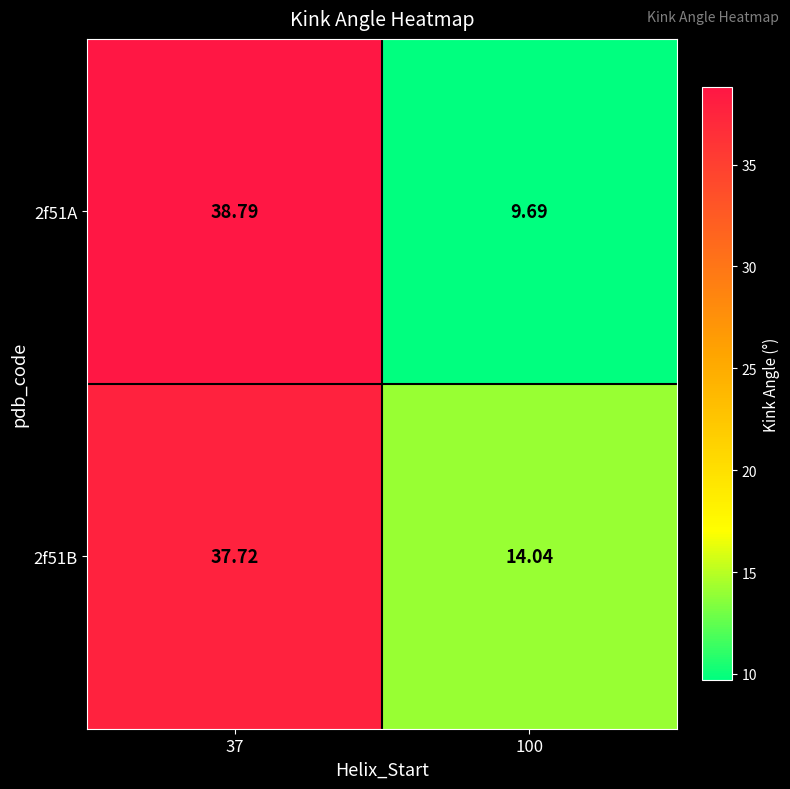

Is the value of 2f51B at 100 greater than the value of 2f51A at 100?

Yes